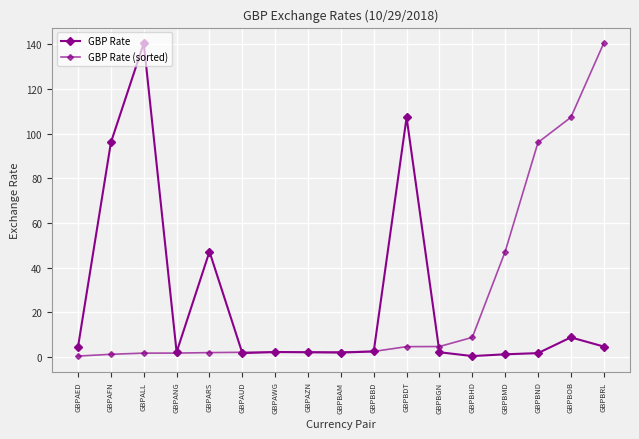

True or false: GBP Rate (sorted) has more than 2 points higher than both neighbors.

False